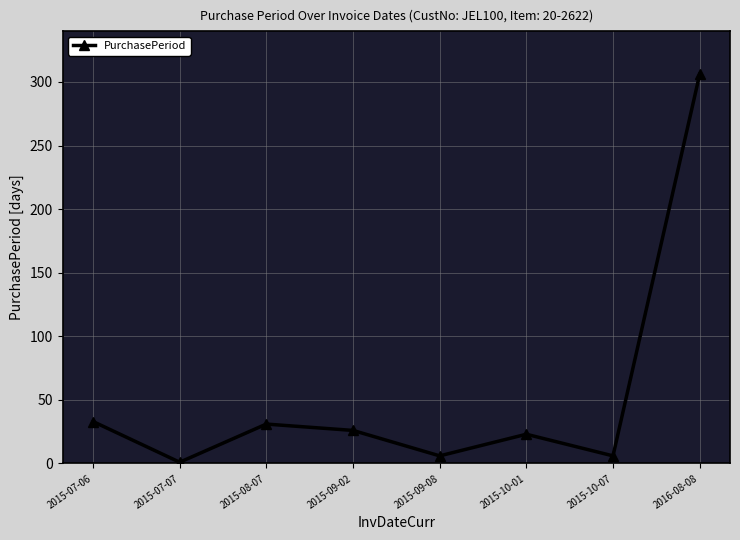

What is the average value?

54